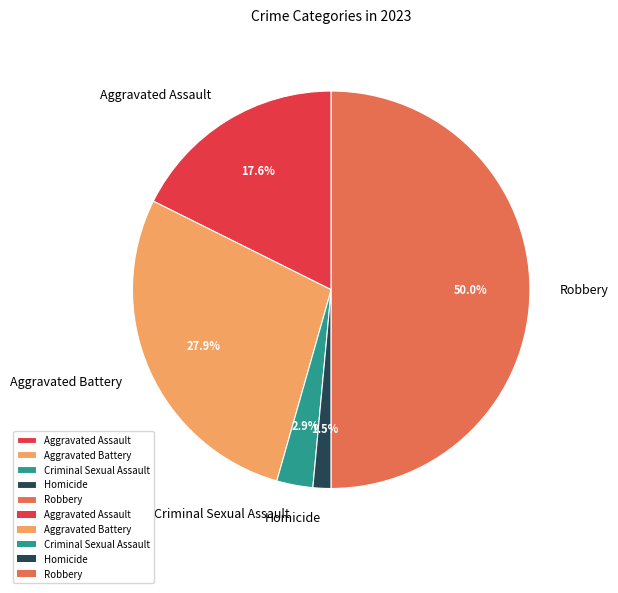

Is Aggravated Battery the majority of the pie?

No